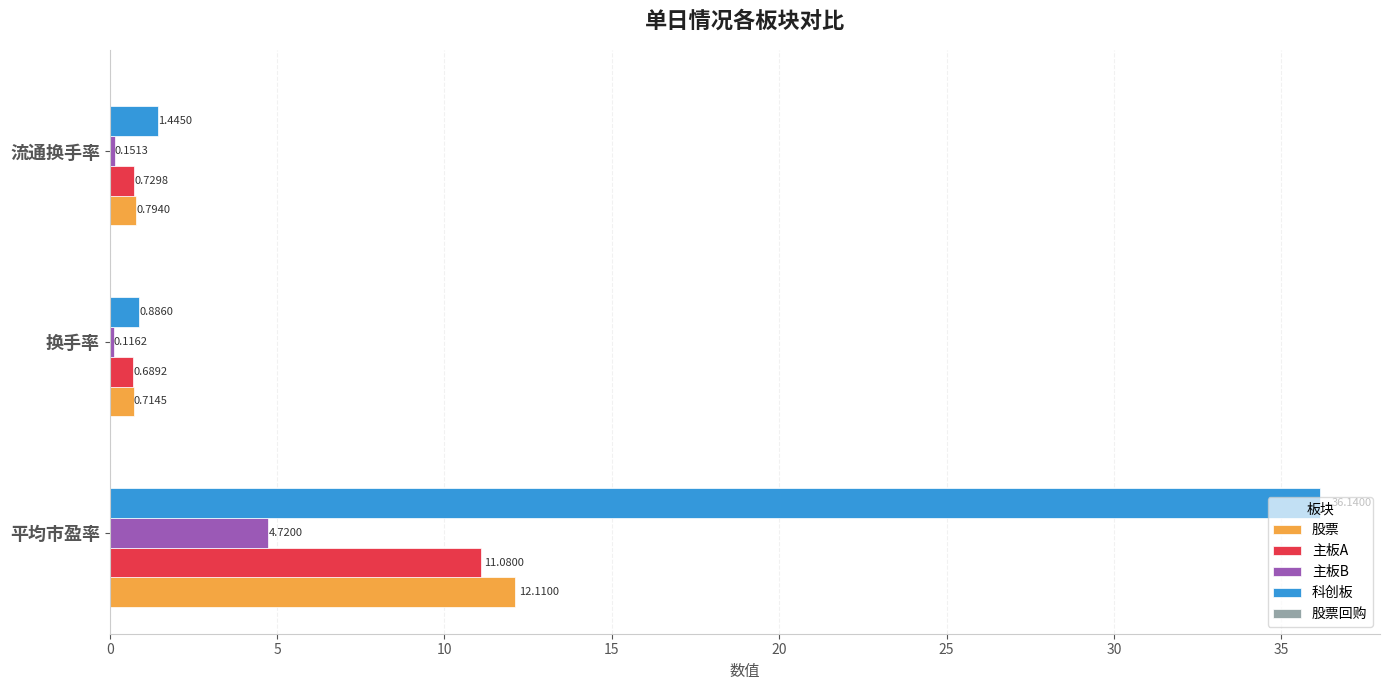

Rank the categories by 主板B value from highest to lowest.

平均市盈率, 流通换手率, 换手率